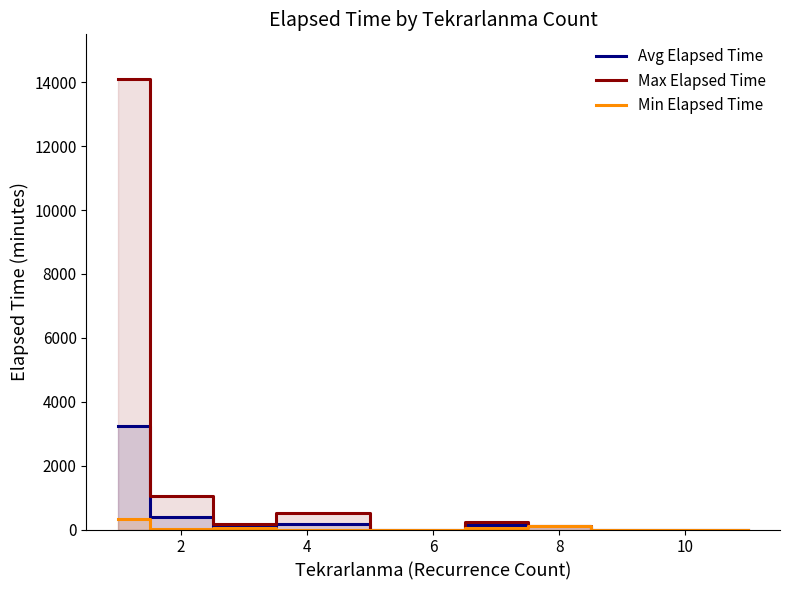

What is the maximum value for Avg Elapsed Time?

3248.5